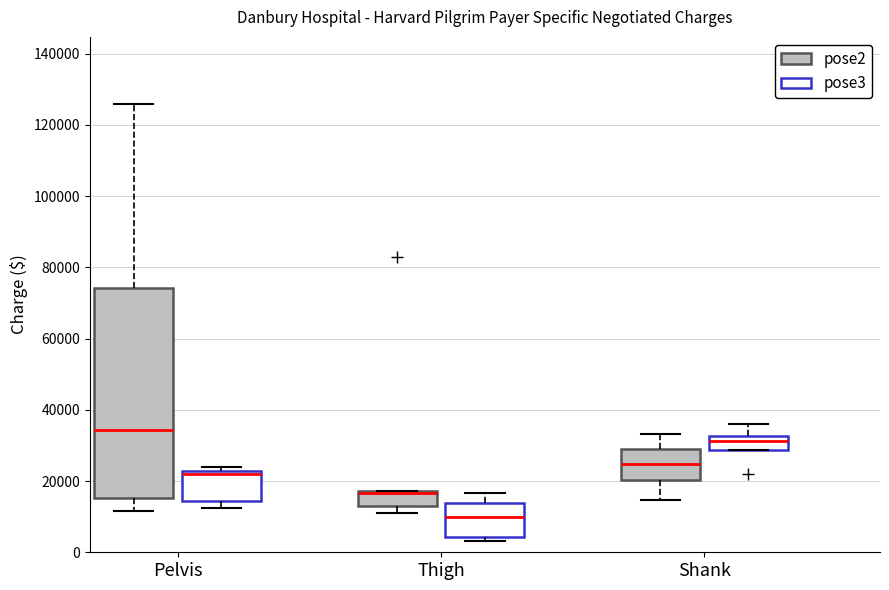

Reading left to right, read every box against the y-axis: the position of its median line, the range the box covers, and the ends of its whiskers. The values are not printed on the chart, so give them approximately, as read against the axis.

Pelvis (pose2): median 34000, box 16000 to 74000, whiskers 12000 to 126000
Pelvis (pose3): median 22000 (just below the box's upper edge), box 14000 to 22000, whiskers 12000 to 24000
Thigh (pose2): median 16000, box 12000 to 18000, whiskers 12000 (just below the box's lower edge) to 18000
Thigh (pose3): median 10000, box 4000 to 14000, whiskers 4000 (just below the box's lower edge) to 16000
Shank (pose2): median 24000, box 20000 to 30000, whiskers 14000 to 34000
Shank (pose3): median 32000 (inside the box), box 28000 to 32000, whiskers 28000 to 36000